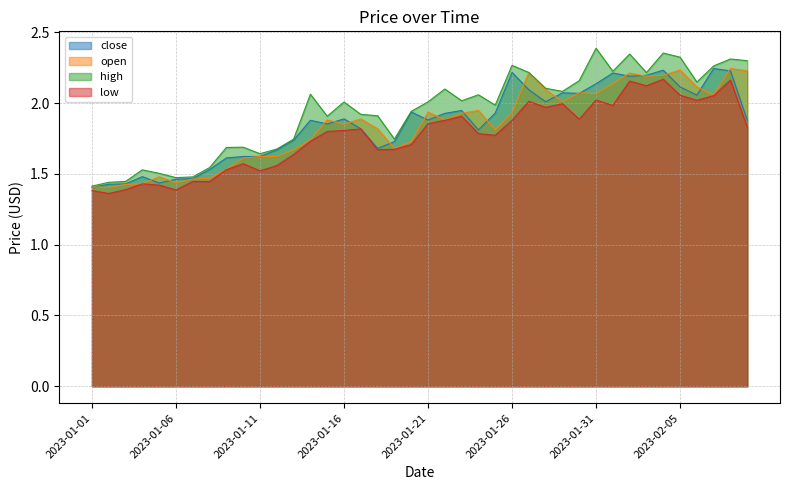

What position from the left is 2023-01-29?

29